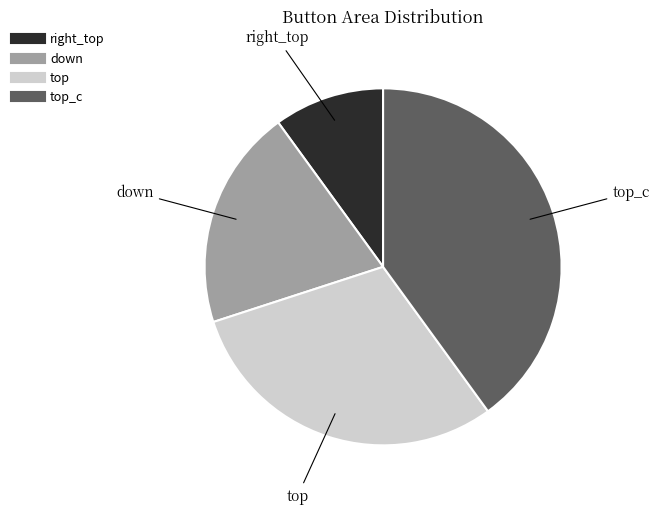

How many segments does this pie chart have?

4